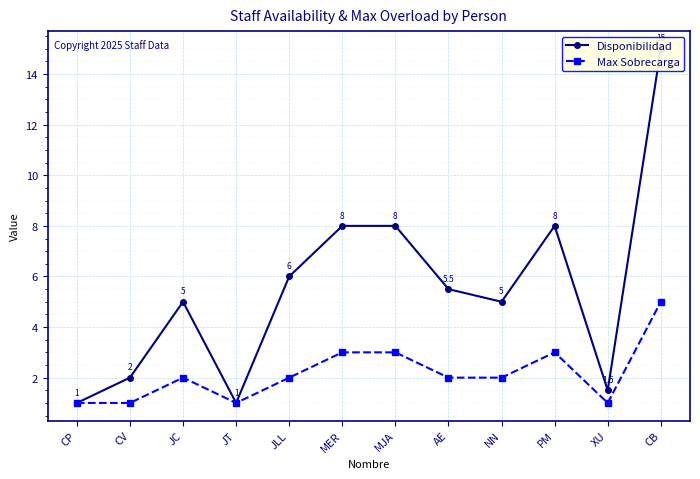

What is the value of the Max Sobrecarga point at the 4th from the left?

1